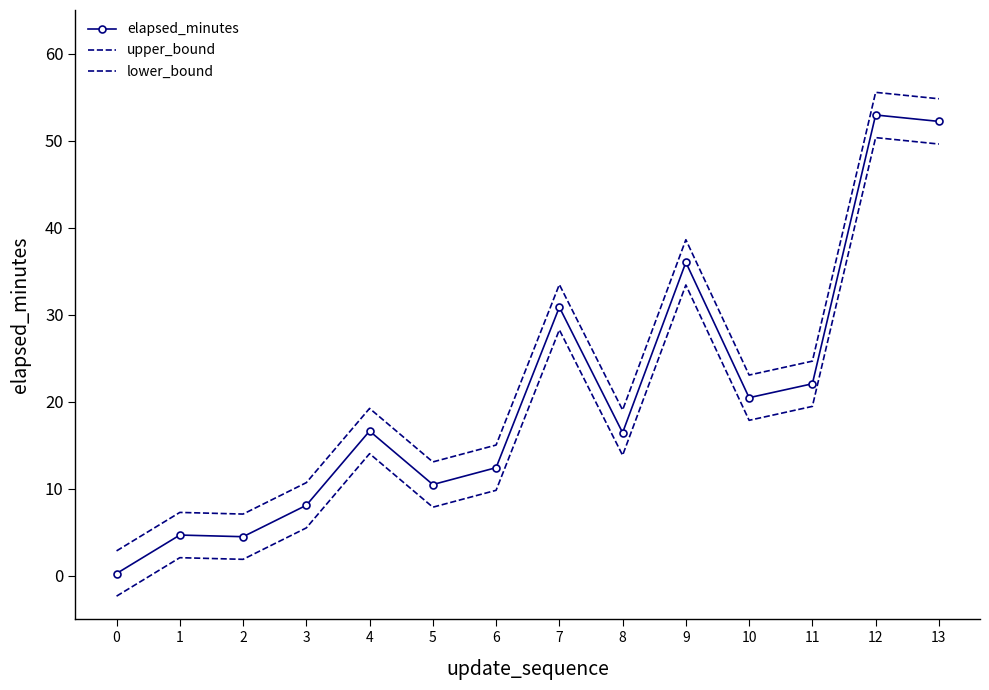

Does the chart have visible grid lines?

No